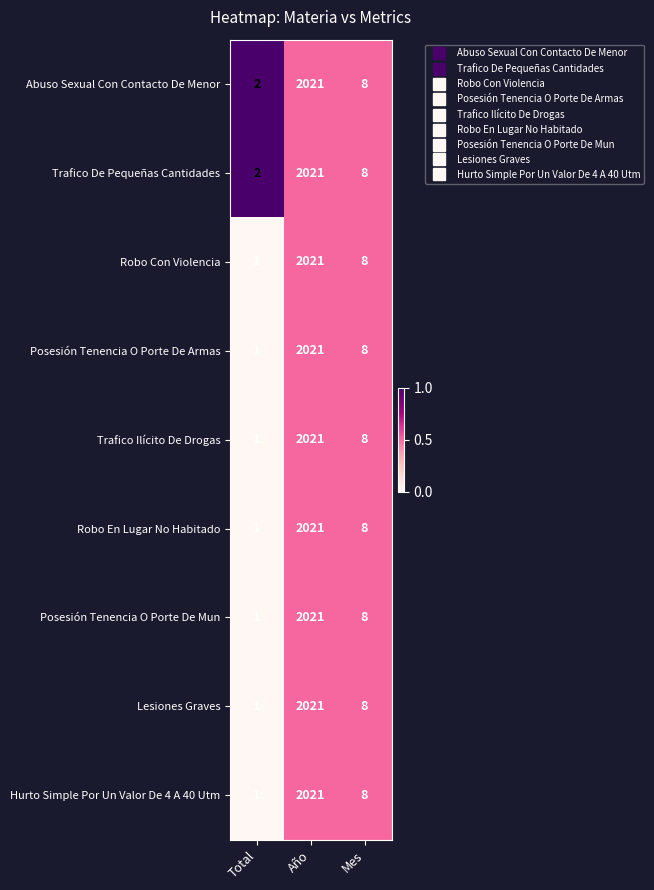

What is the average value of the Abuso Sexual Con Contacto De Menor series?

677